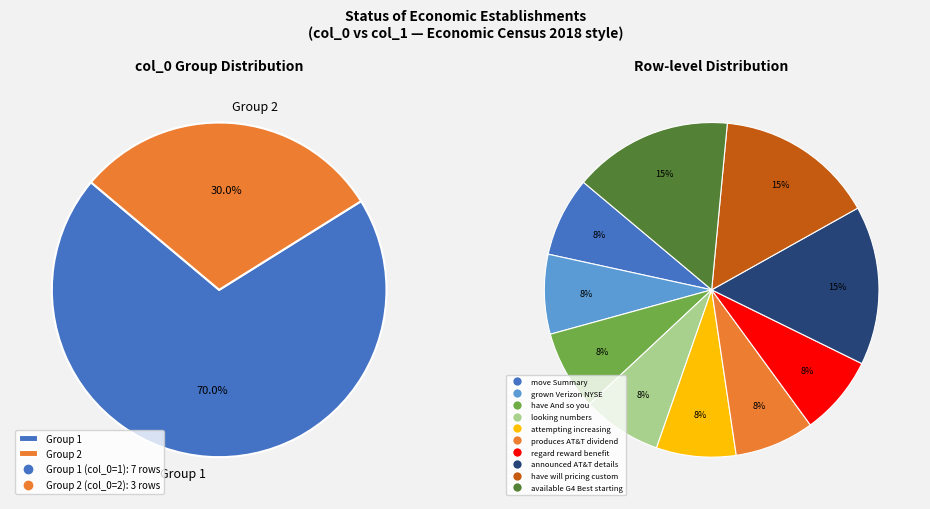

Does any single category account for the majority?

No